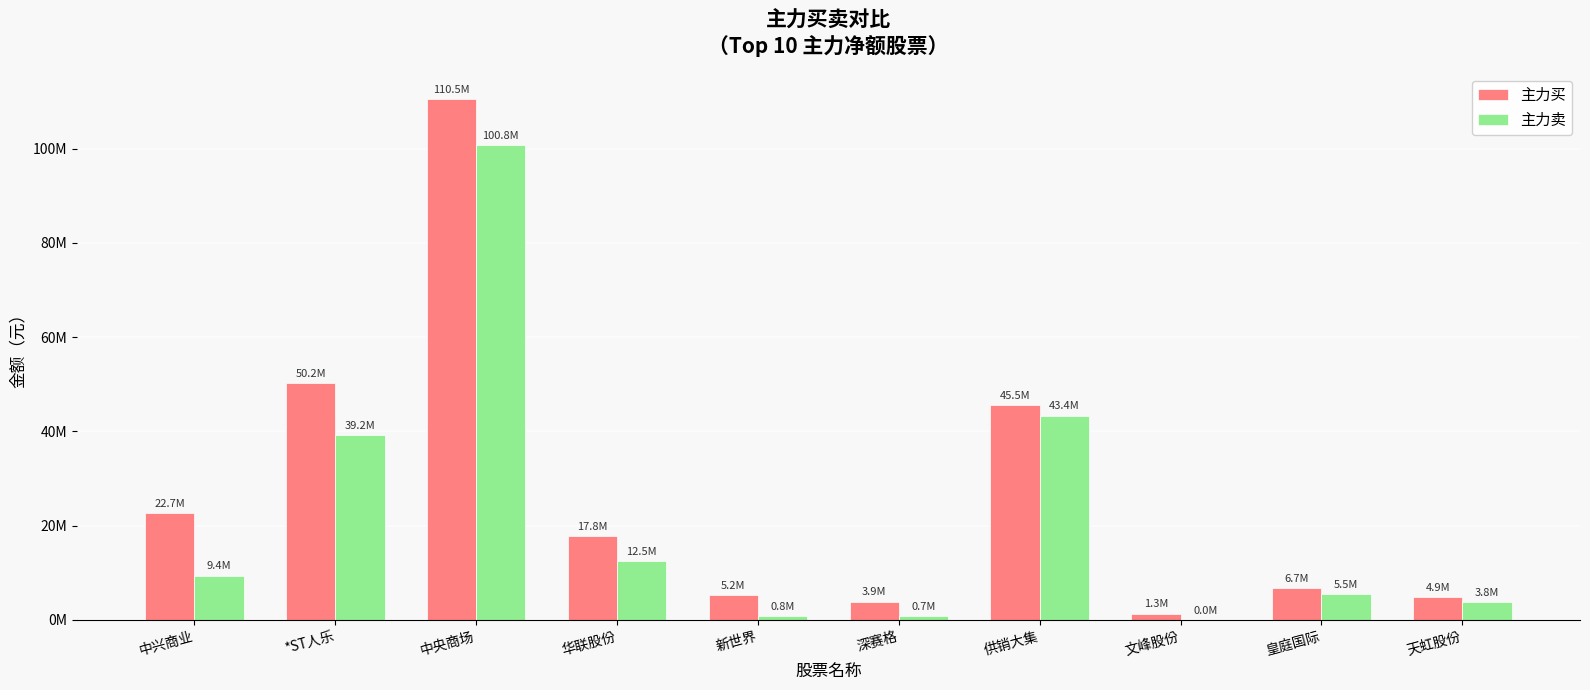

List the labels in order of 主力买 value, largest first.

中央商场, *ST人乐, 供销大集, 中兴商业, 华联股份, 皇庭国际, 新世界, 天虹股份, 深赛格, 文峰股份